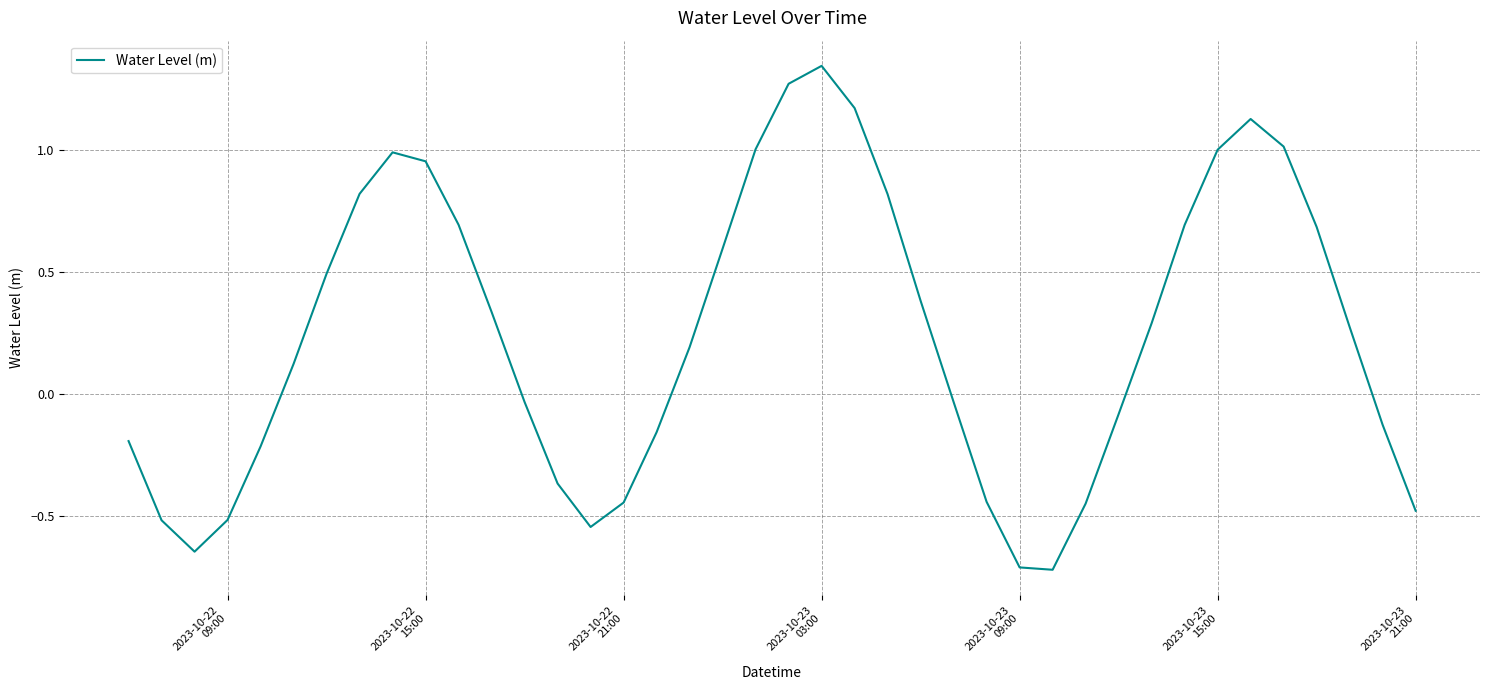

What is the minimum value shown in the chart?

-0.7